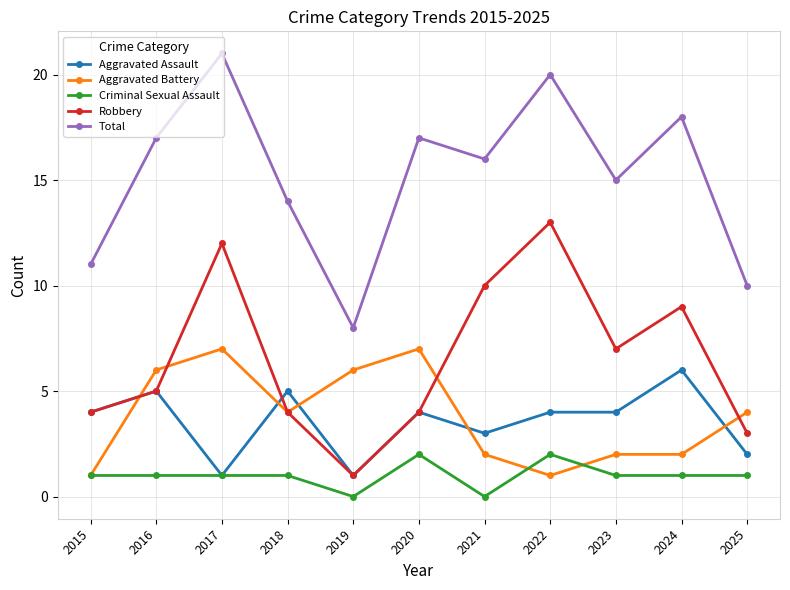

How many series are shown in this chart?

5